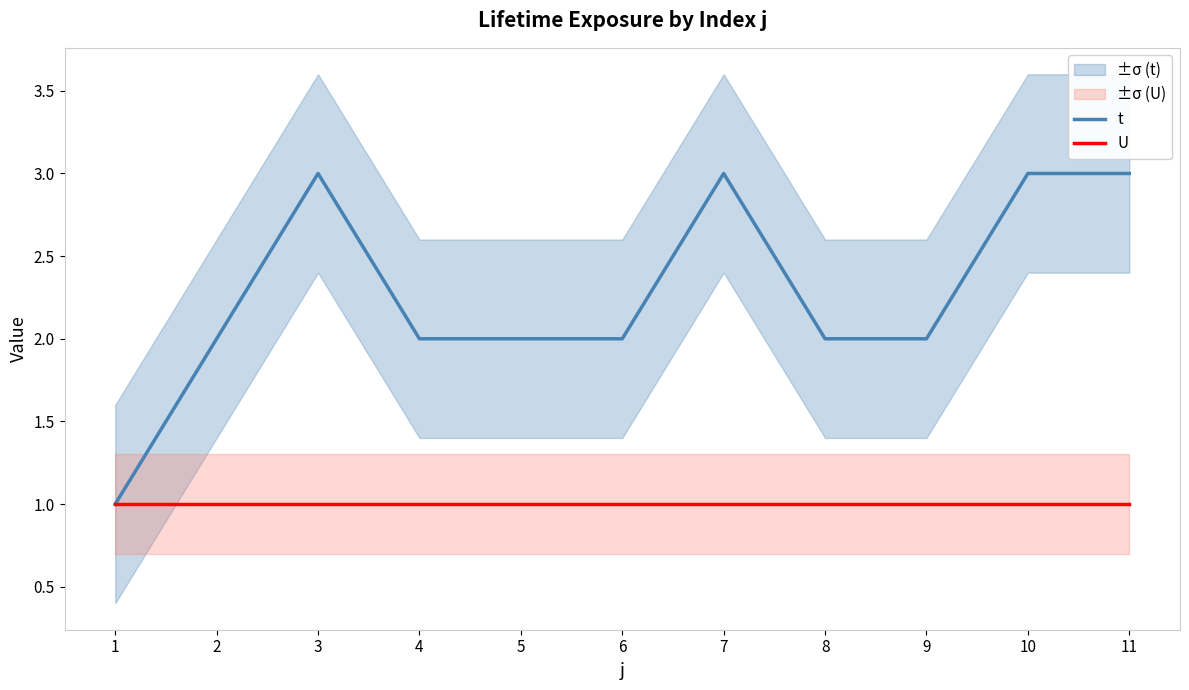

The value of U at 8 is 1. True or false?

True